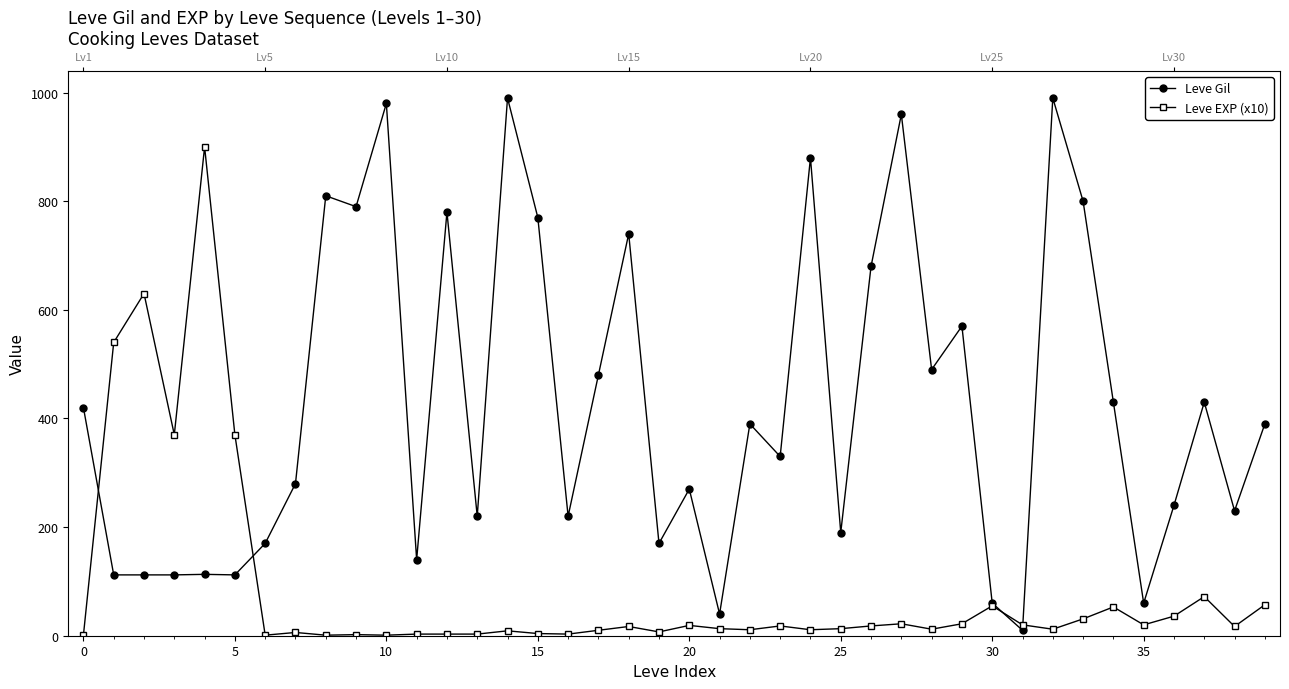

Reading right to left, extract all data points from this chart.

Leve Gil: 390	230	430	240	60	430	800	990	10	60	570	490	960	680	190	880	330	390	40	270	170	740	480	220	770	990	220	780	140	980	790	810	280	170	112	113	112	112	112	420
Leve EXP (x10): 57	17	72	36	20	53	31	12	20	55	22	12	22	18	13	11	18	11	13	19	7	17	10	3	4	9	3	3	3	1	2	1	6	1	370	900	370	630	540	1